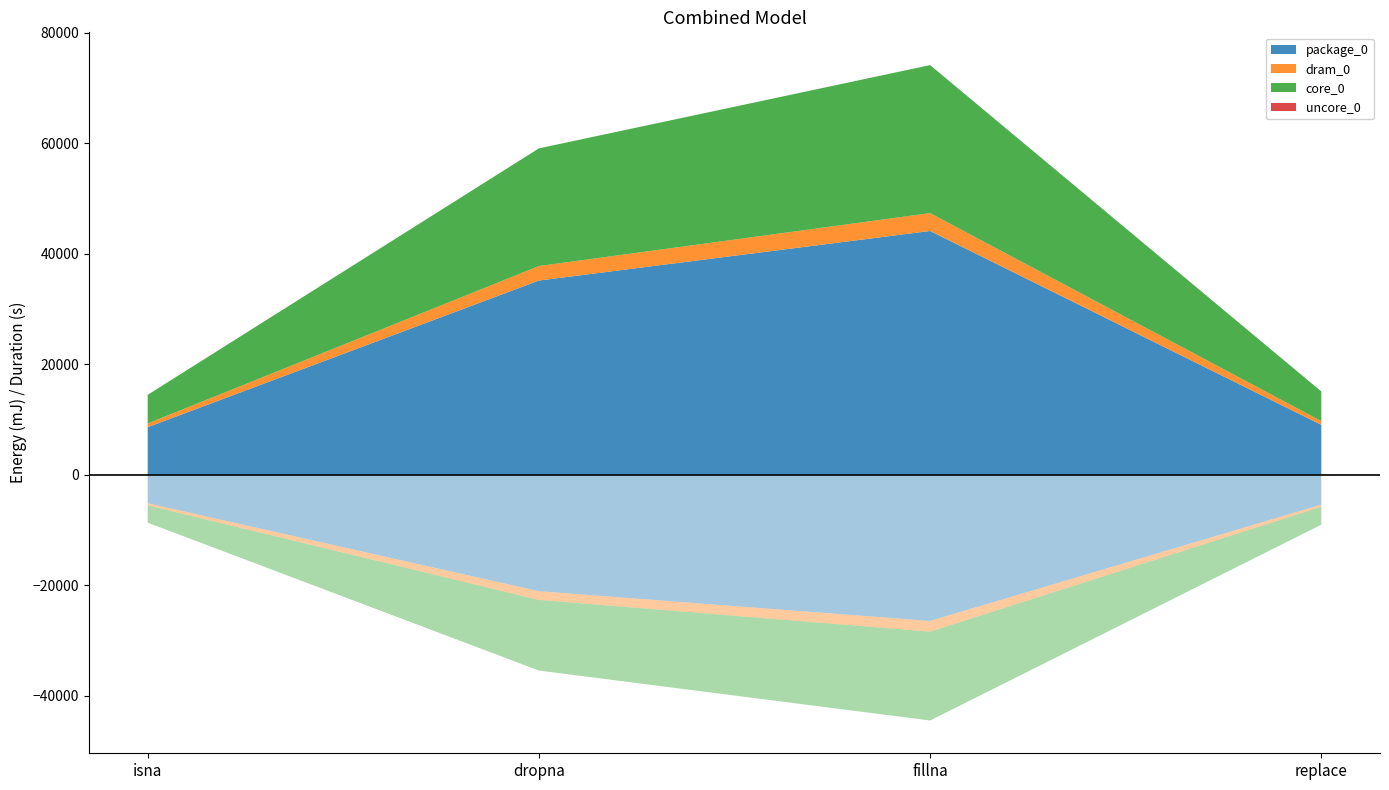

Reading right to left, what are all the values shown in this chart?

package_0: 9033.0	44128.0	35156.0	8606.0
dram_0: 672.0	3235.0	2624.0	671.0
core_0: 5371.0	26794.0	21302.0	5188.0
uncore_0: 0.0	0.0	0.0	0.0
duration: 0.0	0.0	0.0	0.0